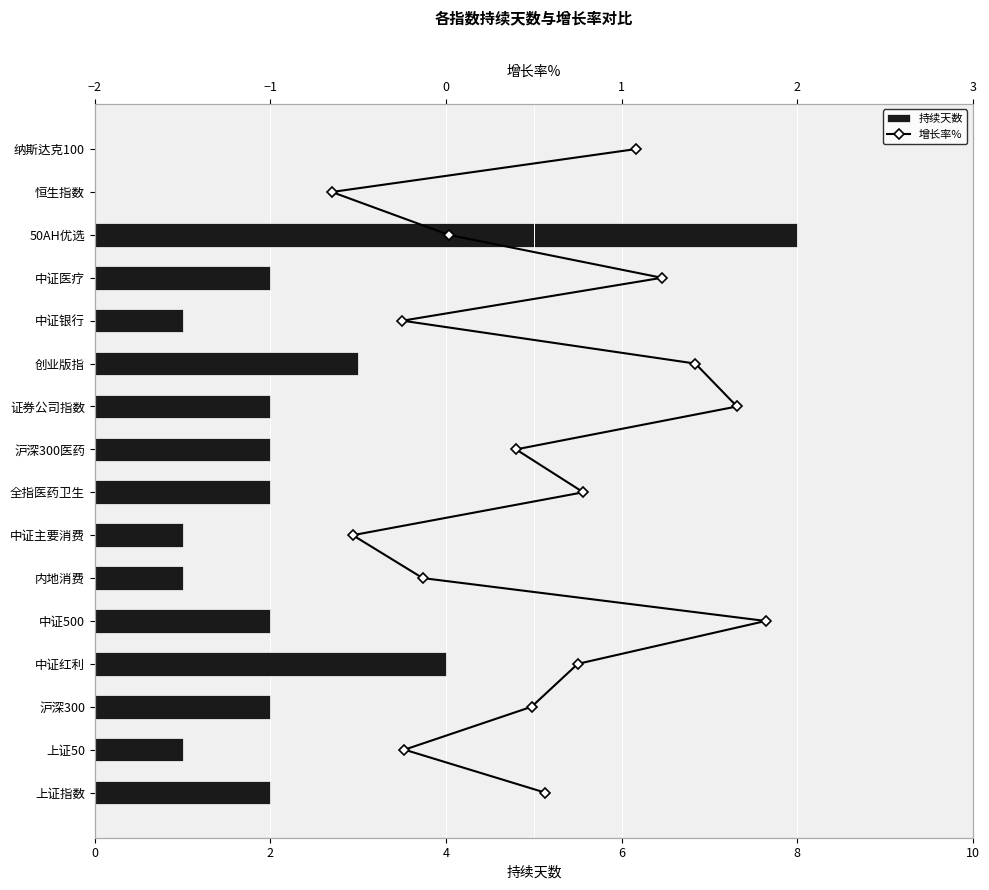

How many data points does each series have?

16